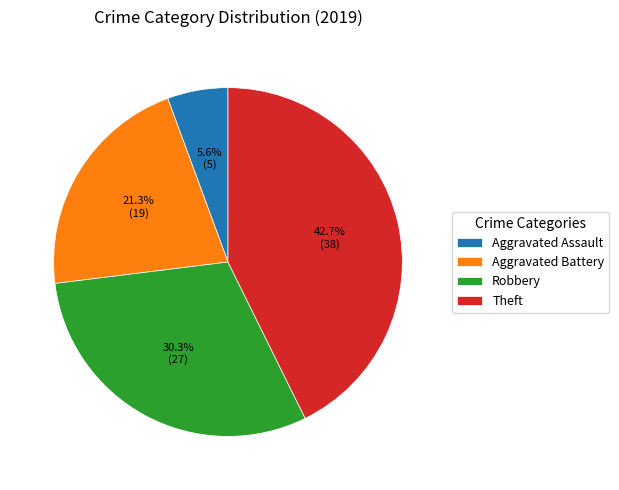

How many slices are in this pie chart?

4